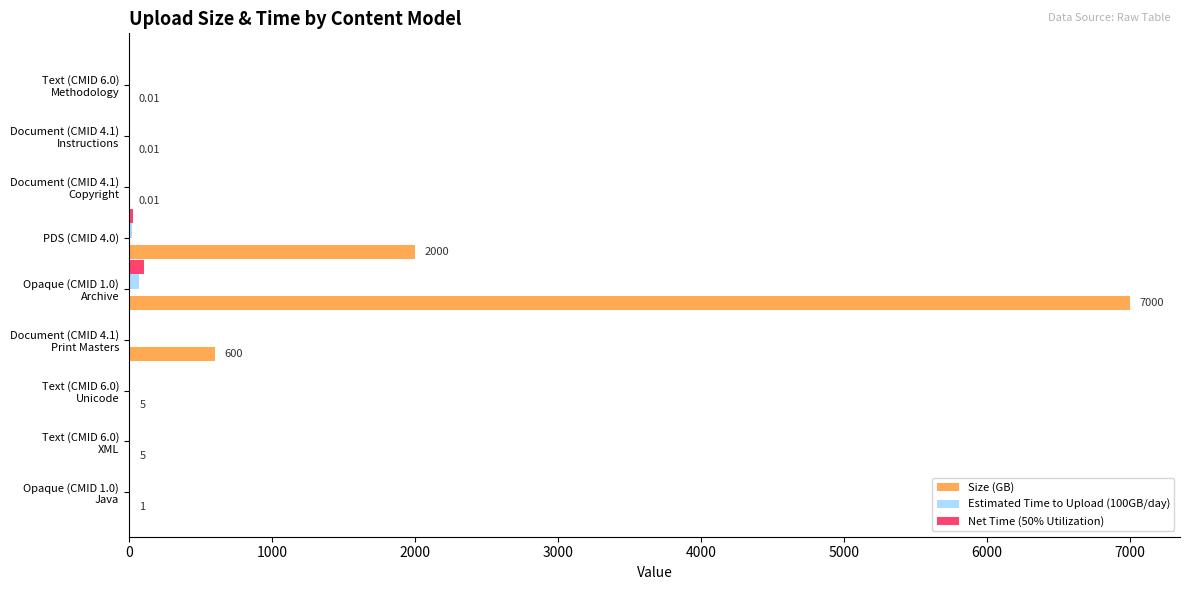

What is the average value of the Size (GB) series?

1067.9